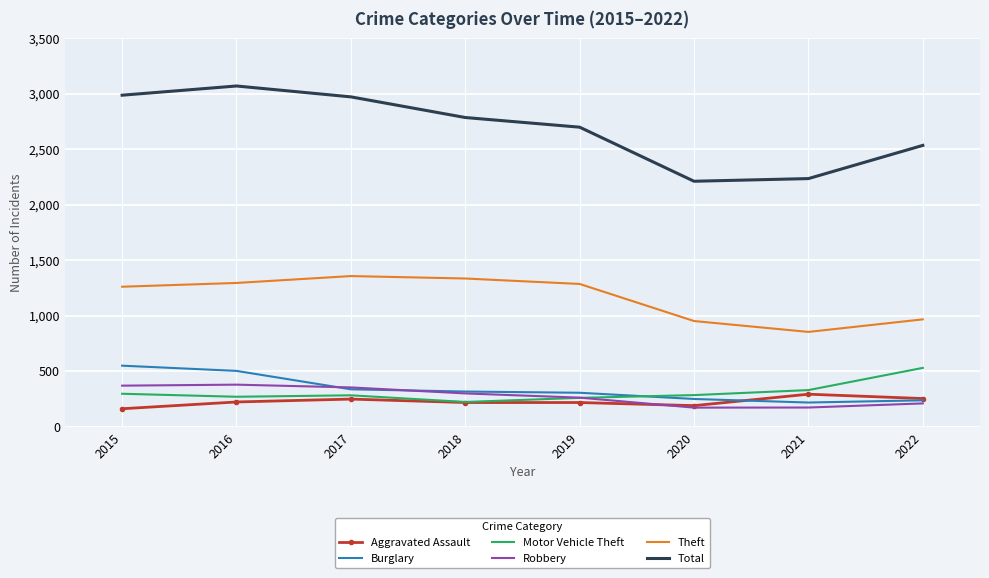

Between 2015 and 2017, which series saw the biggest shift?

Burglary